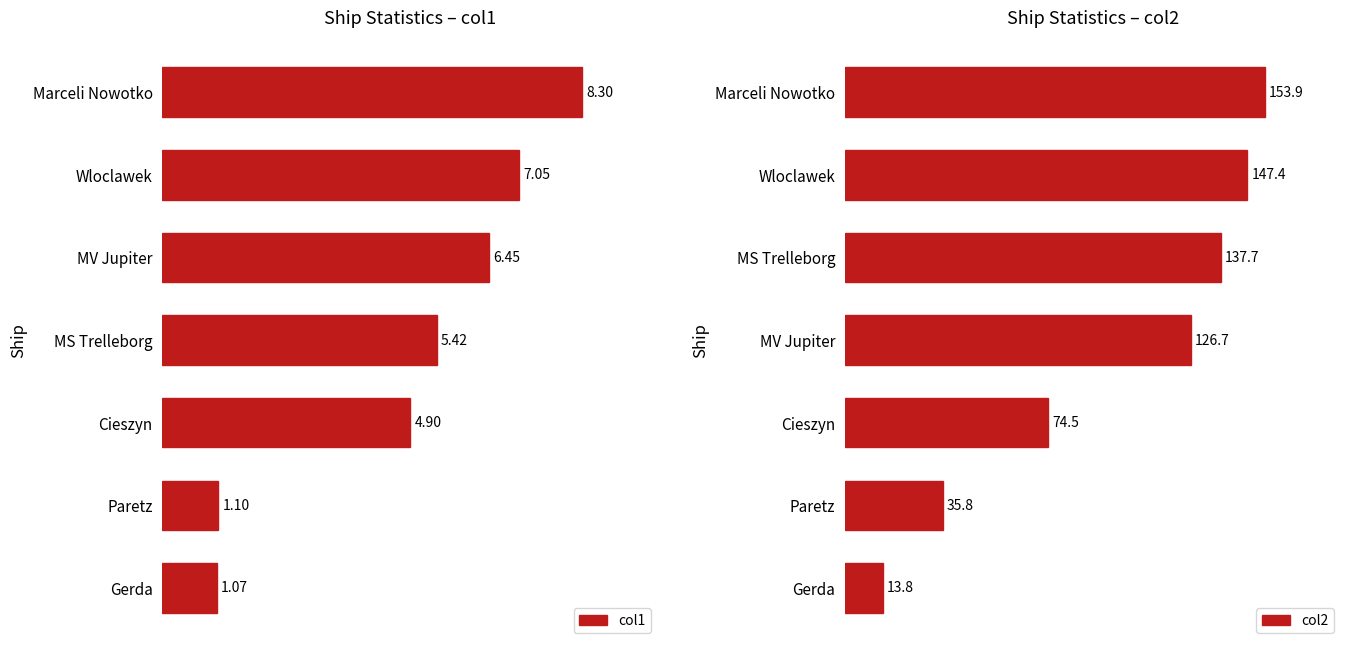

At which label is col1 closest to 4?

Cieszyn